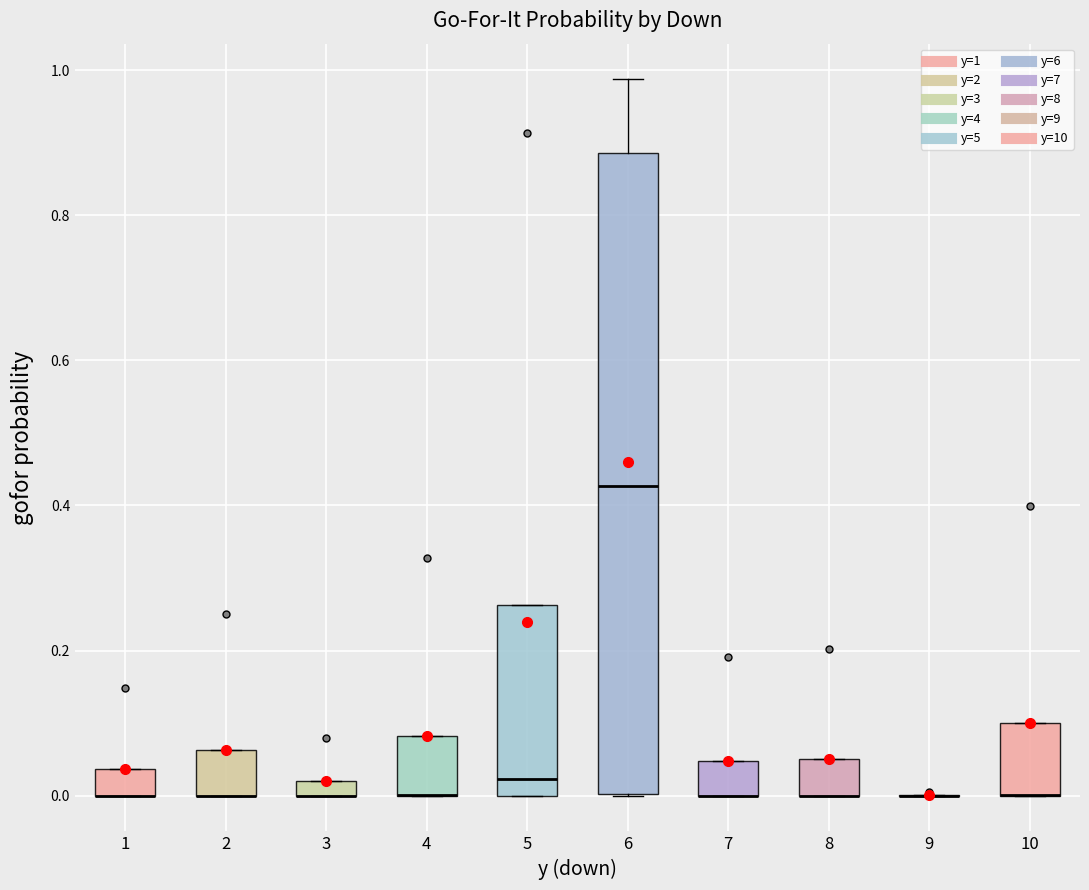

Which box is the tallest, from its lower edge to its upper edge?

6